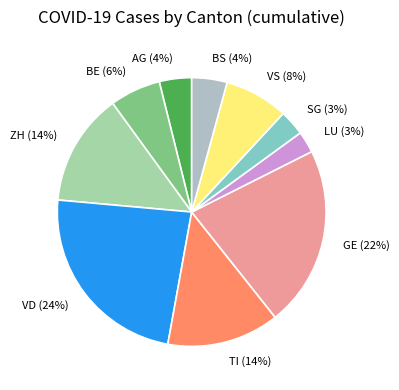

What percentage is the AG slice, to the nearest percent?

4%